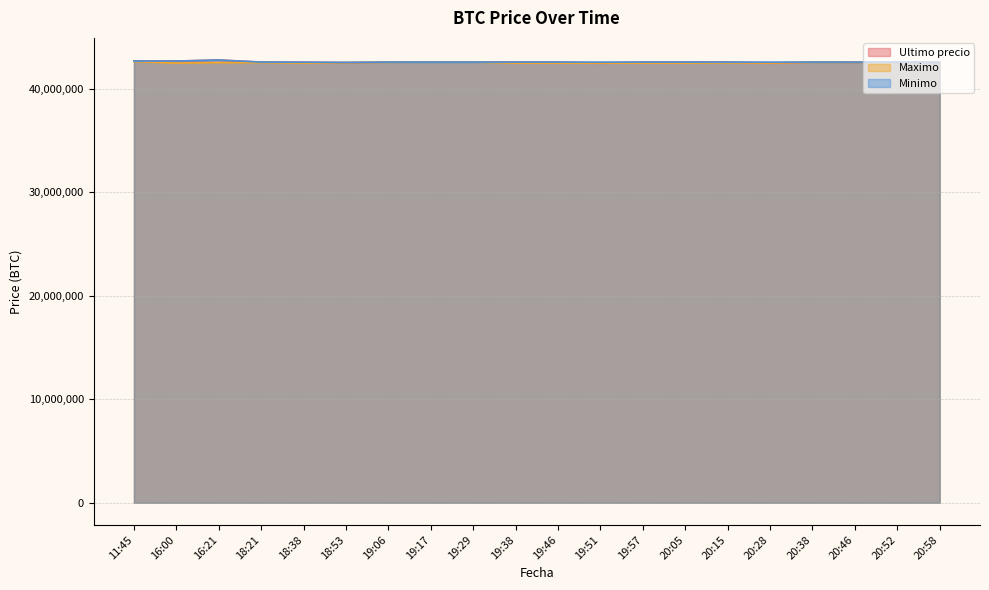

True or false: Maximo has more than 2 points higher than both neighbors.

True